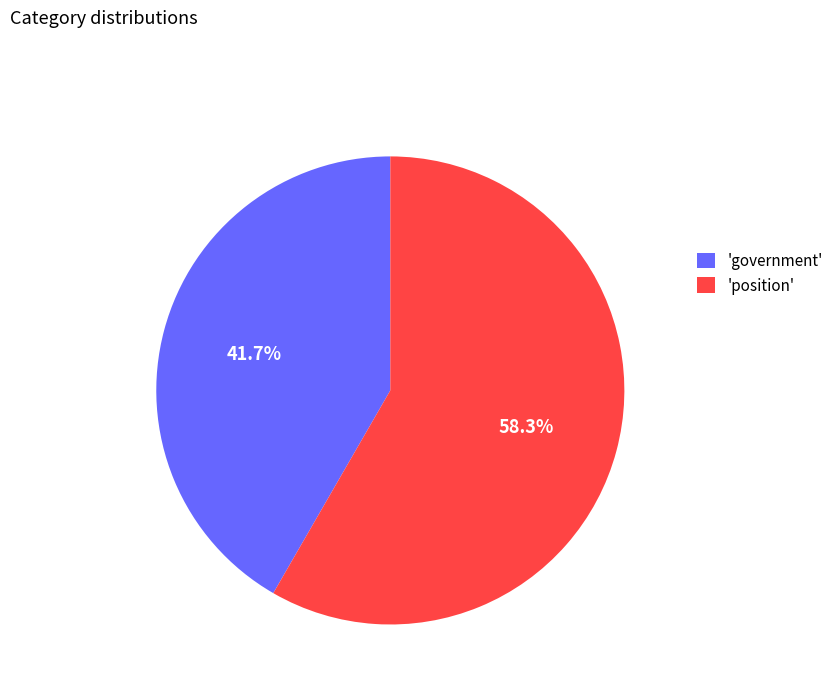

What percentage is NOT represented by 'government'?

58.3%